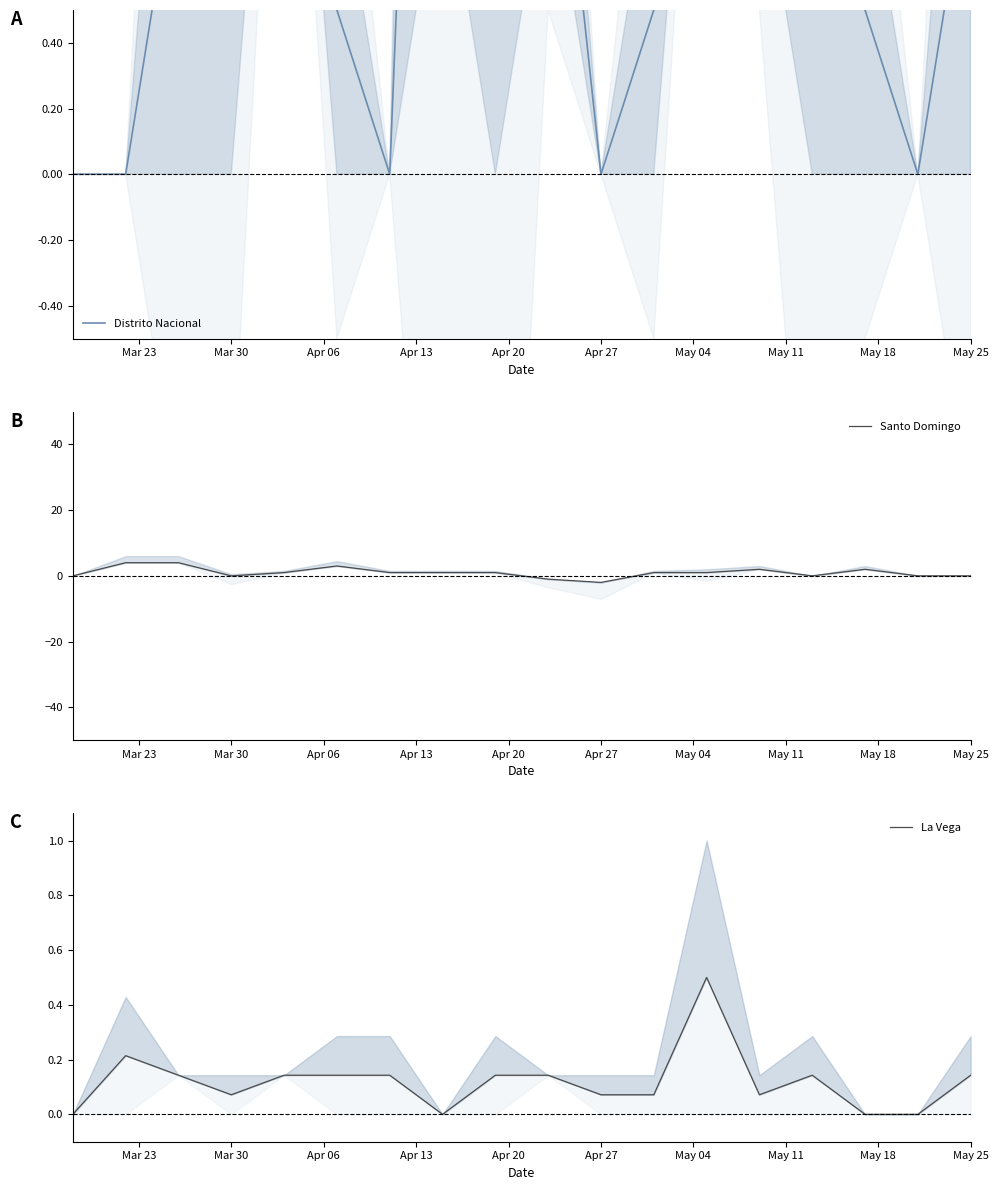

How many data points in La Vega are above 0?

14